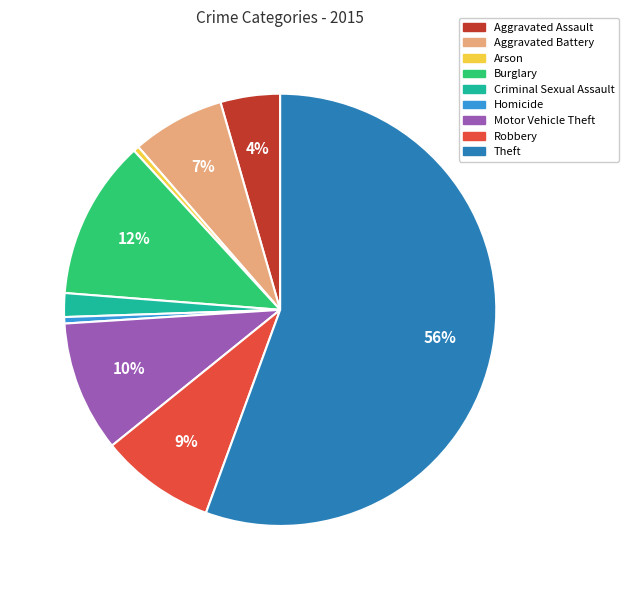

To the nearest percent, what is the average slice percentage?

11%